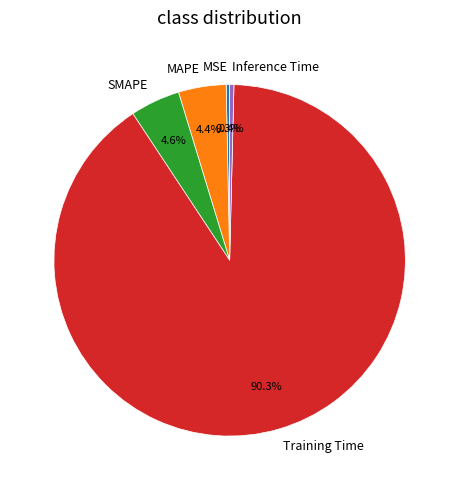

What percentage is NOT represented by SMAPE?

95.4%